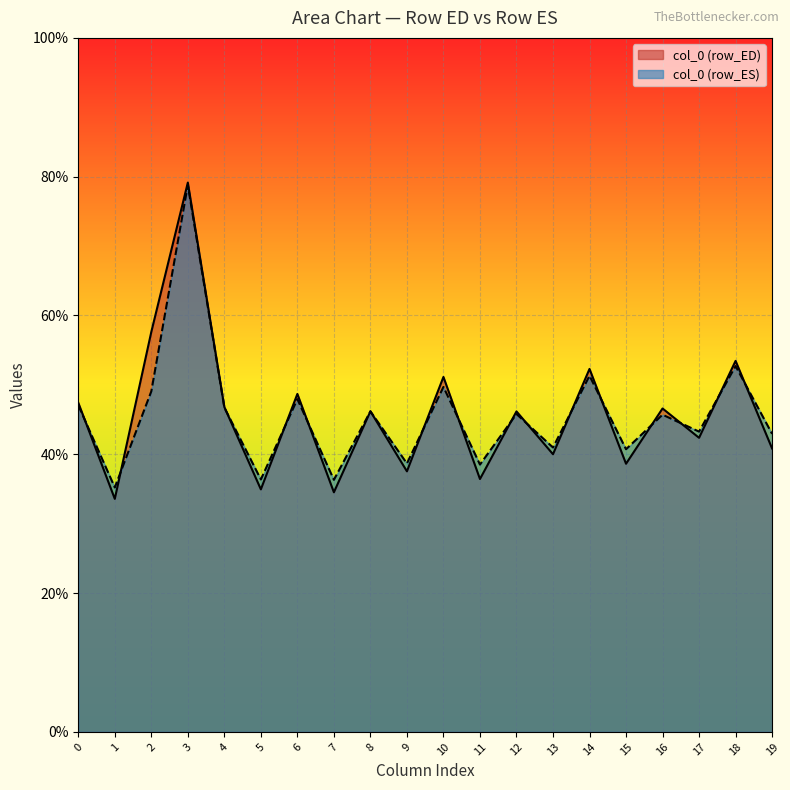

What is the greatest value displayed?

79.2